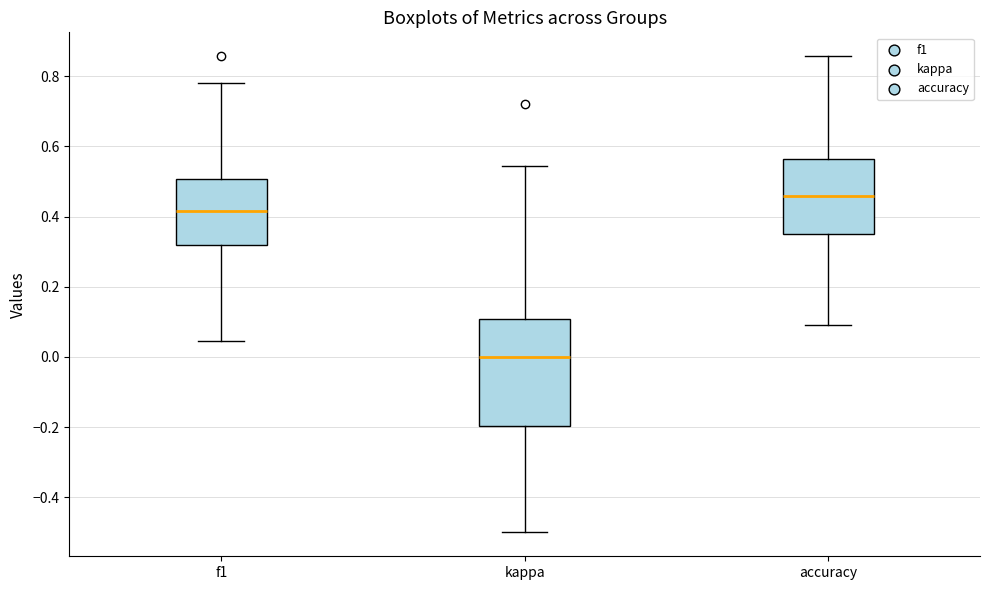

Which box has the lowest median line?

kappa